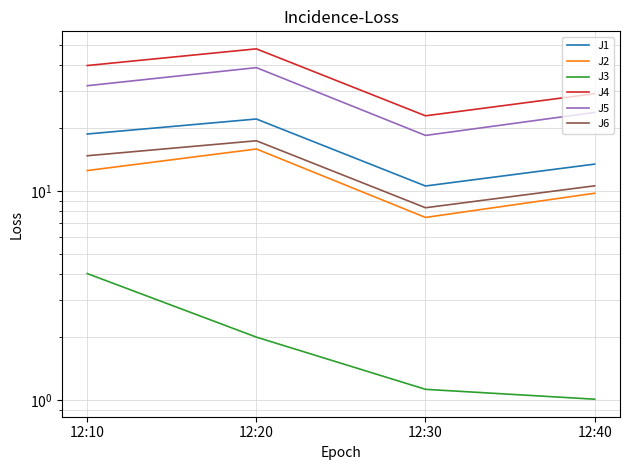

What is the difference between the J3 values at 12:10 and 12:40?

3.0